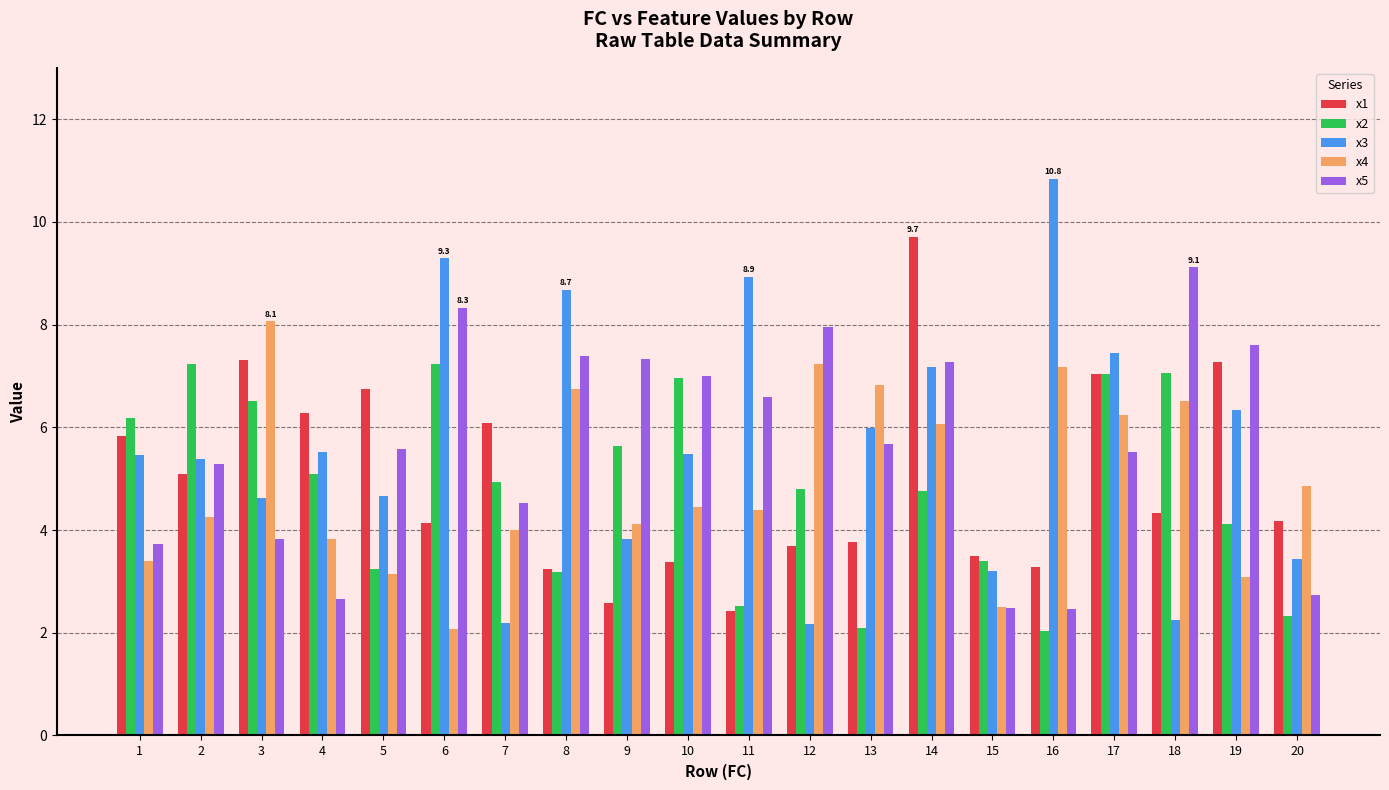

Which series has the widest spread of values?

x3